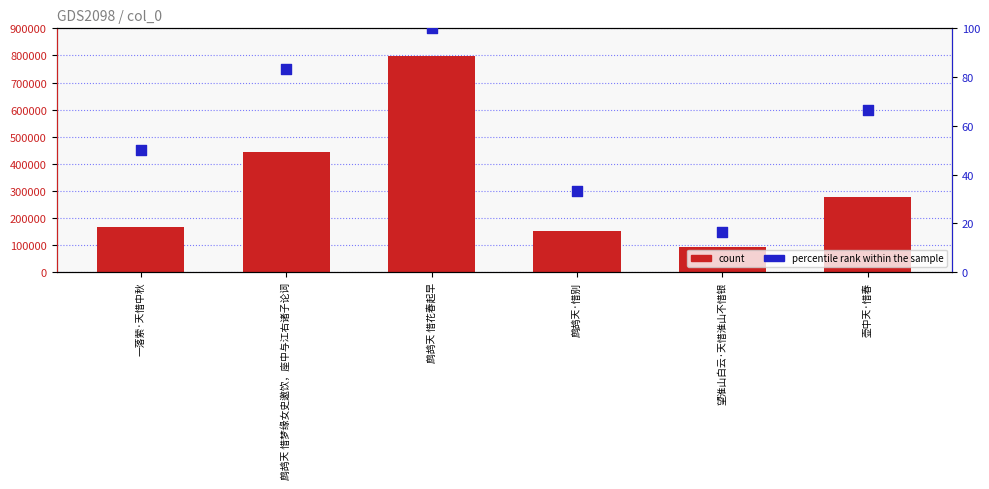

What is the total value across all series at 望淮山白云·天惜淮山不惜银?

92331.7